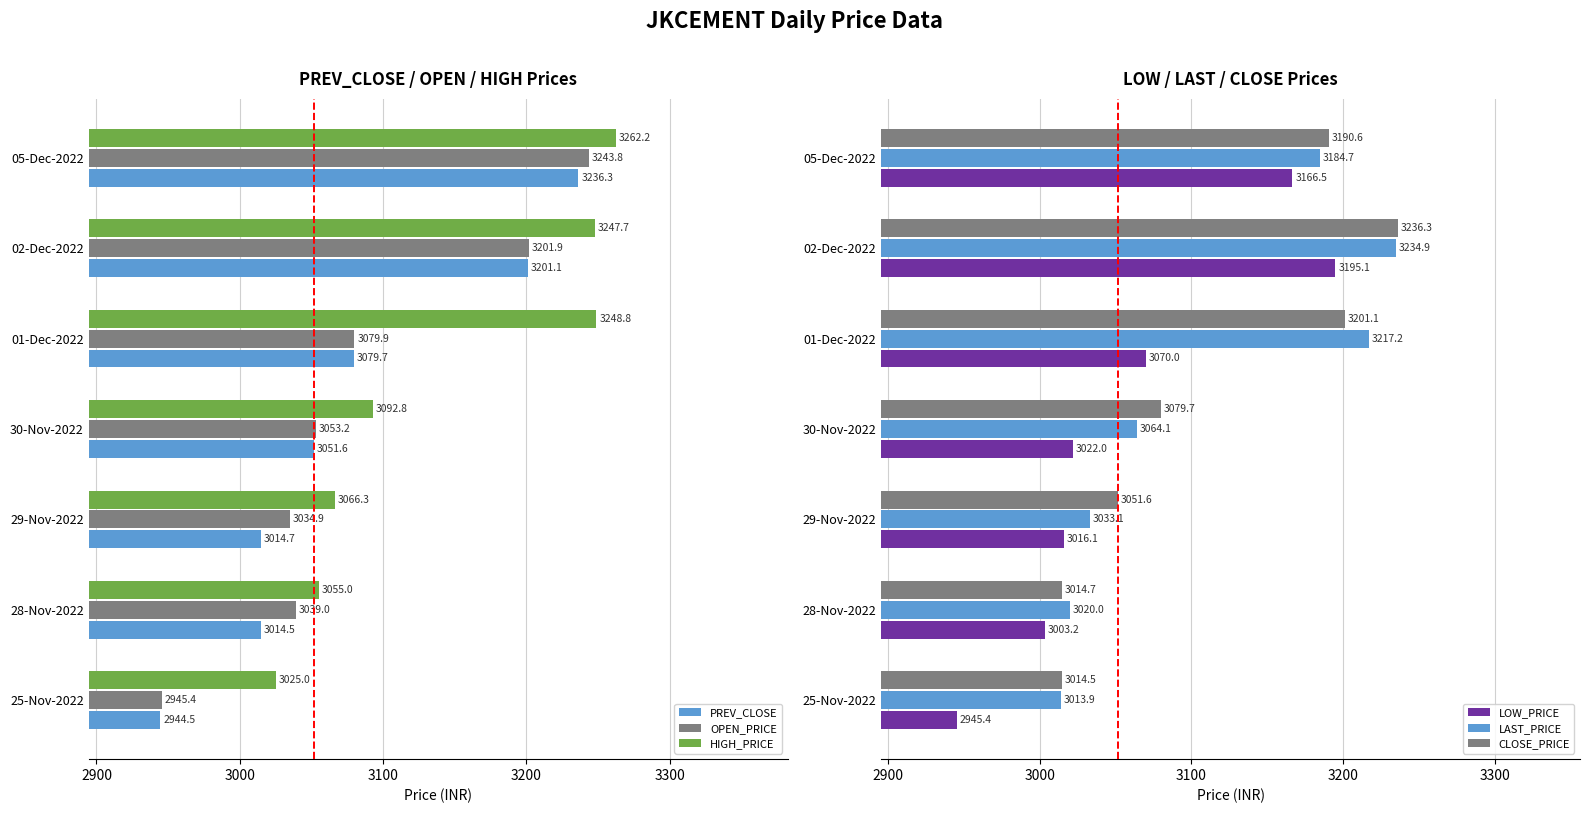

What is the highest value of the OPEN_PRICE series?

3243.8